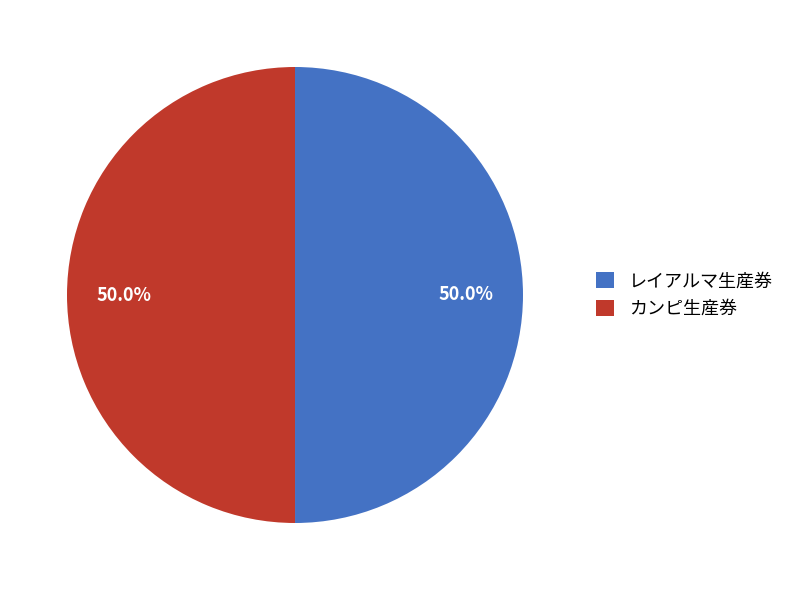

Do レイアルマ生産券 and カンピ生産券 together represent more than half of the pie?

Yes